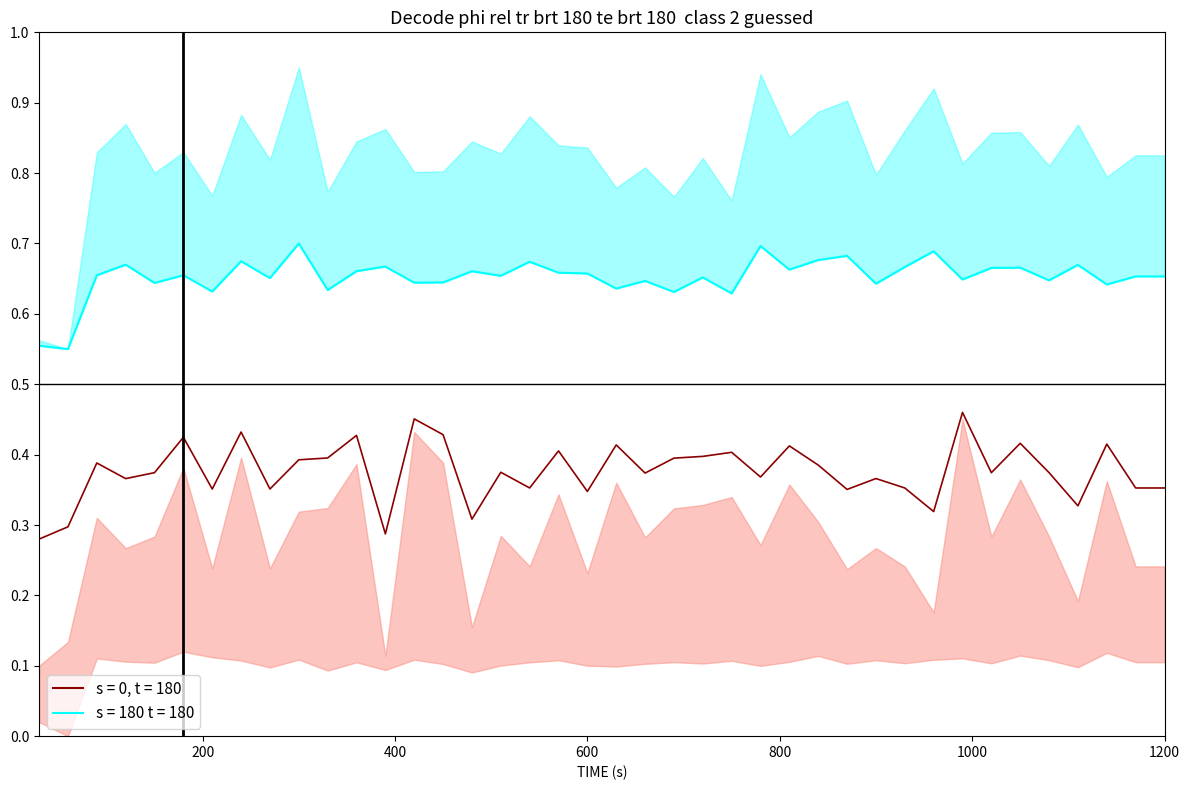

True or false: TX has more than 1 points higher than both neighbors.

True